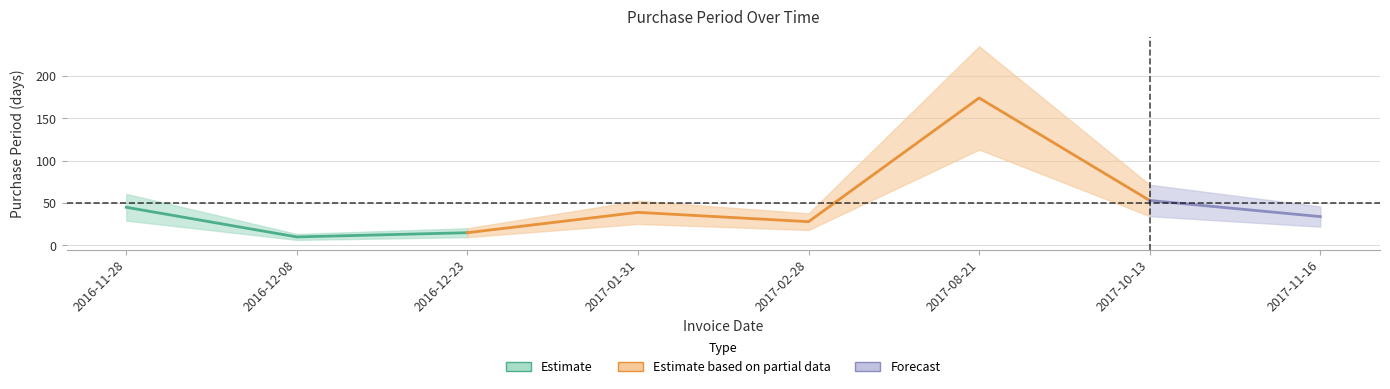

Is it true that the value at 2017-10-13 is 53?

True